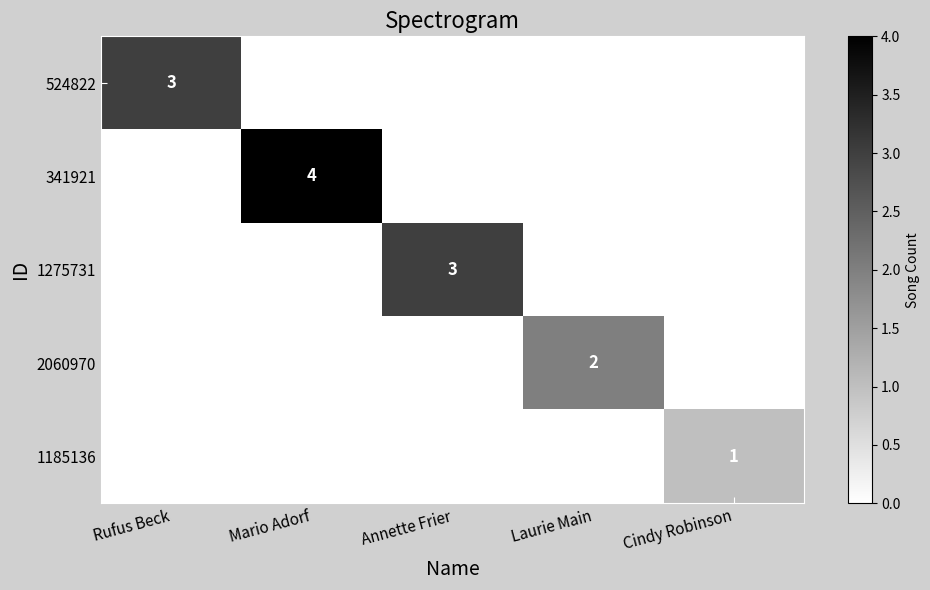

The 524822 series shows 3 at Rufus Beck. True or false?

True